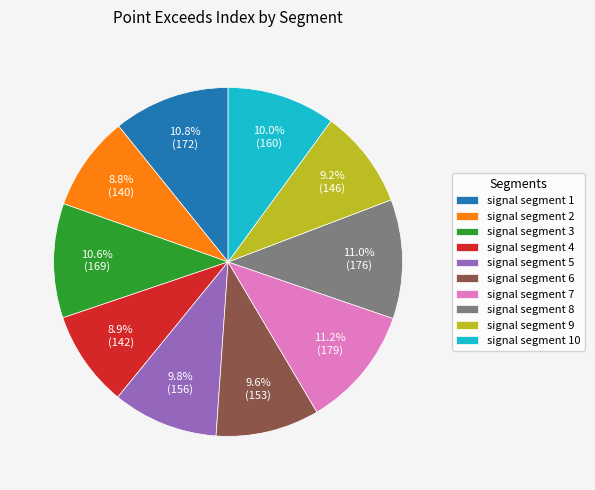

Count the number of slices in the pie.

10